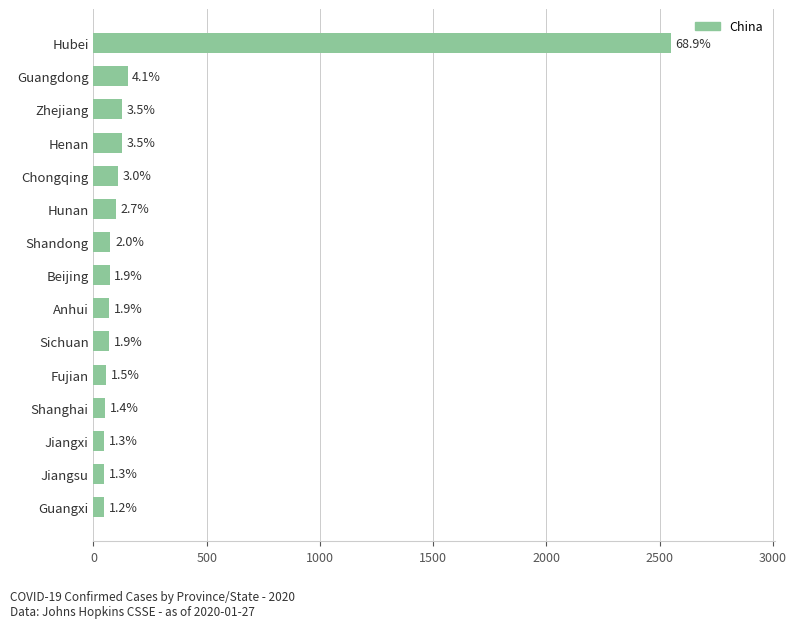

Does the chart contain any negative values?

No